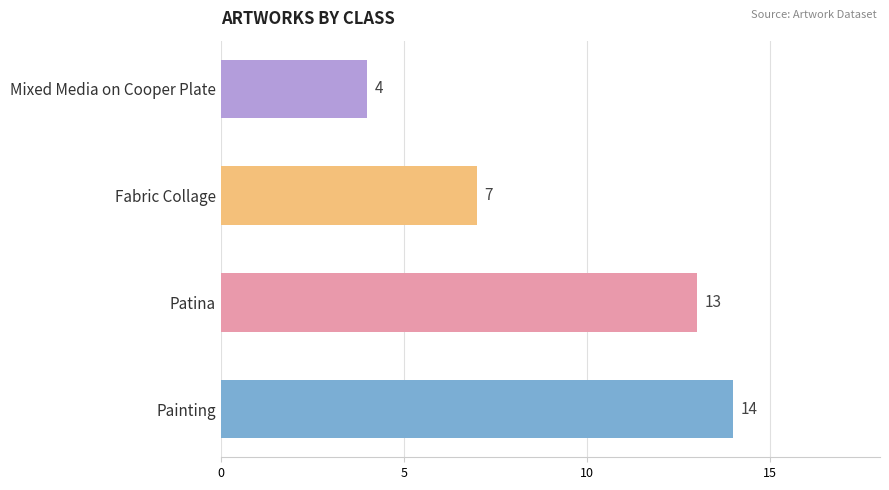

What is the change in value from Patina to Mixed Media on Cooper Plate?

-9